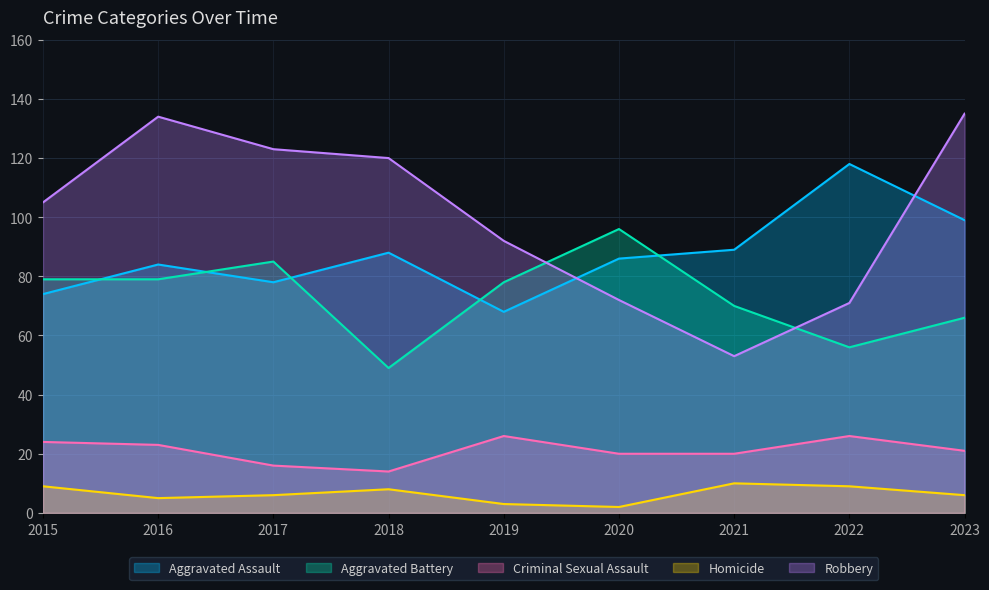

What is the value of the Aggravated Assault point at the 3rd from the left?

78